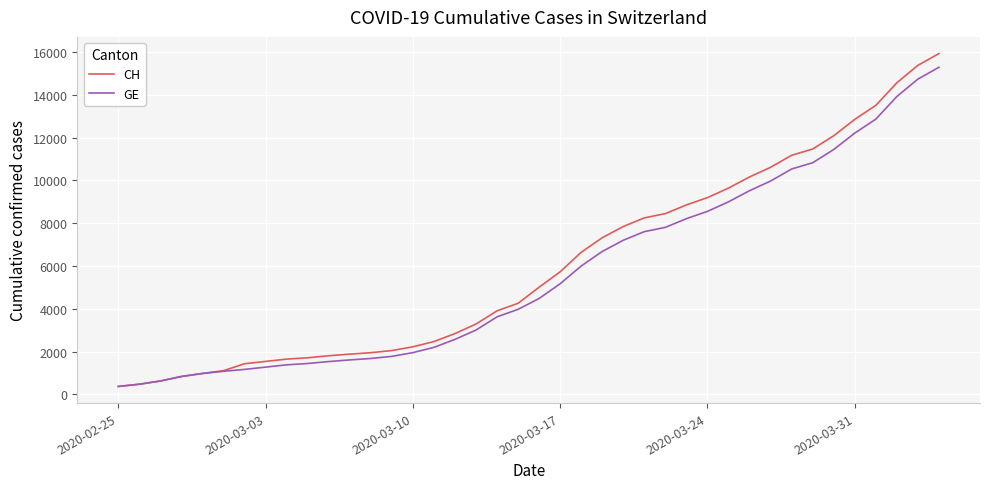

What is the minimum value shown in the chart?

375